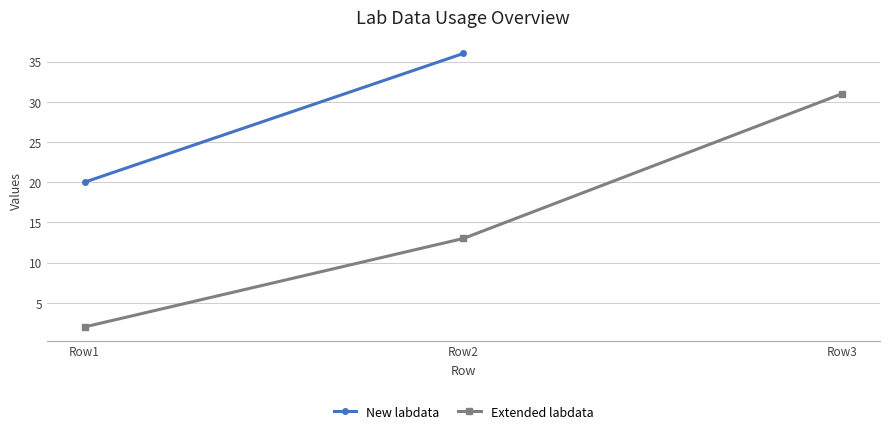

Count the values in the range 2 to 31.

3